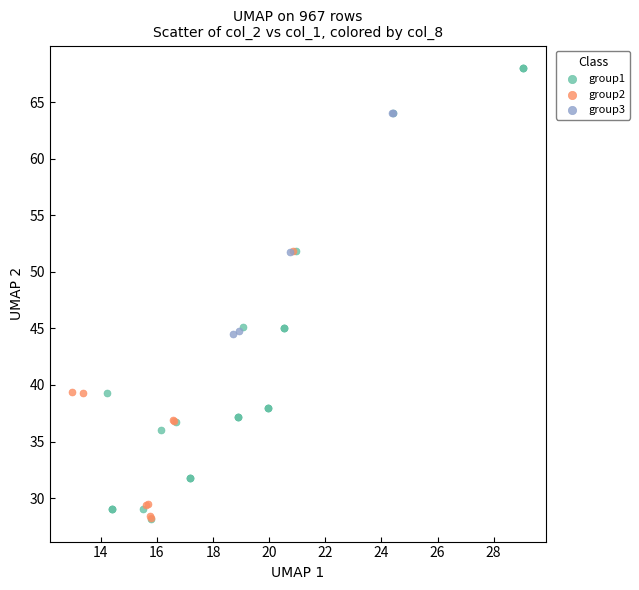

What are all the series names shown in the legend?

group1, group2, group3